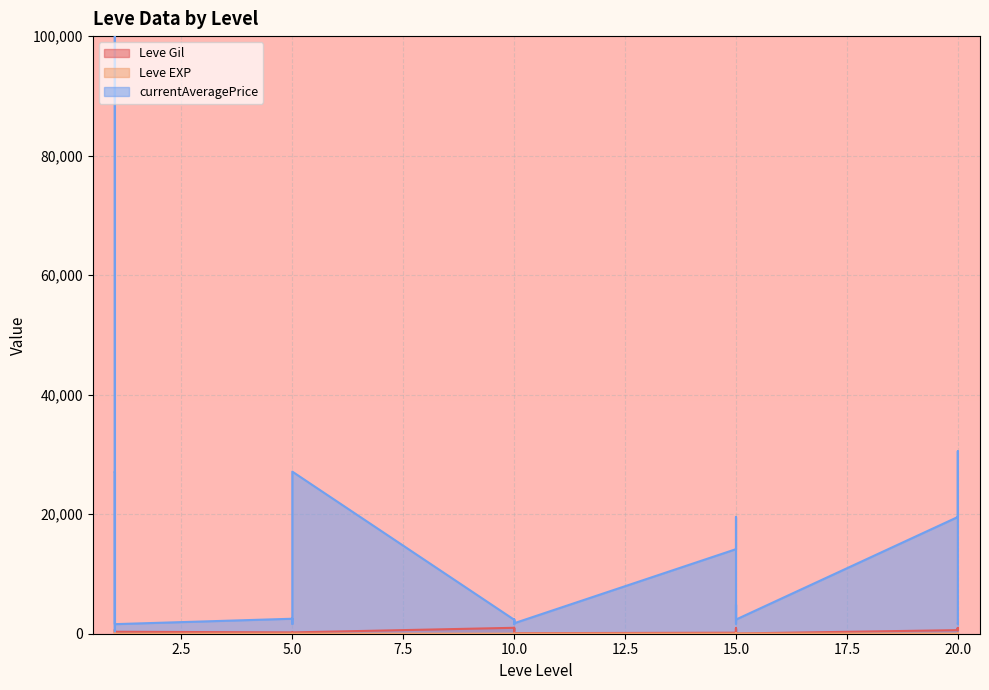

At which label is Leve EXP closest to 315?

20